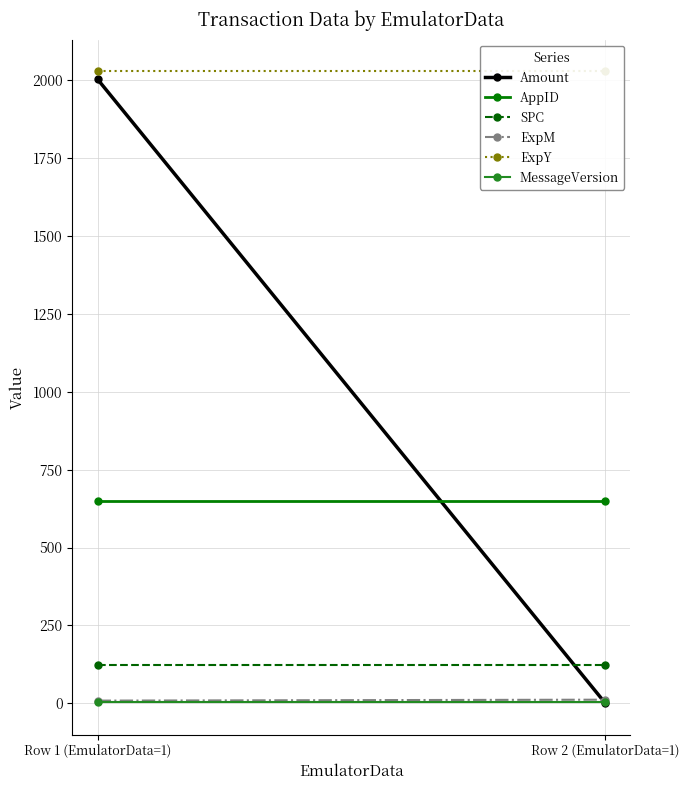

How many lines are shown in the chart?

6